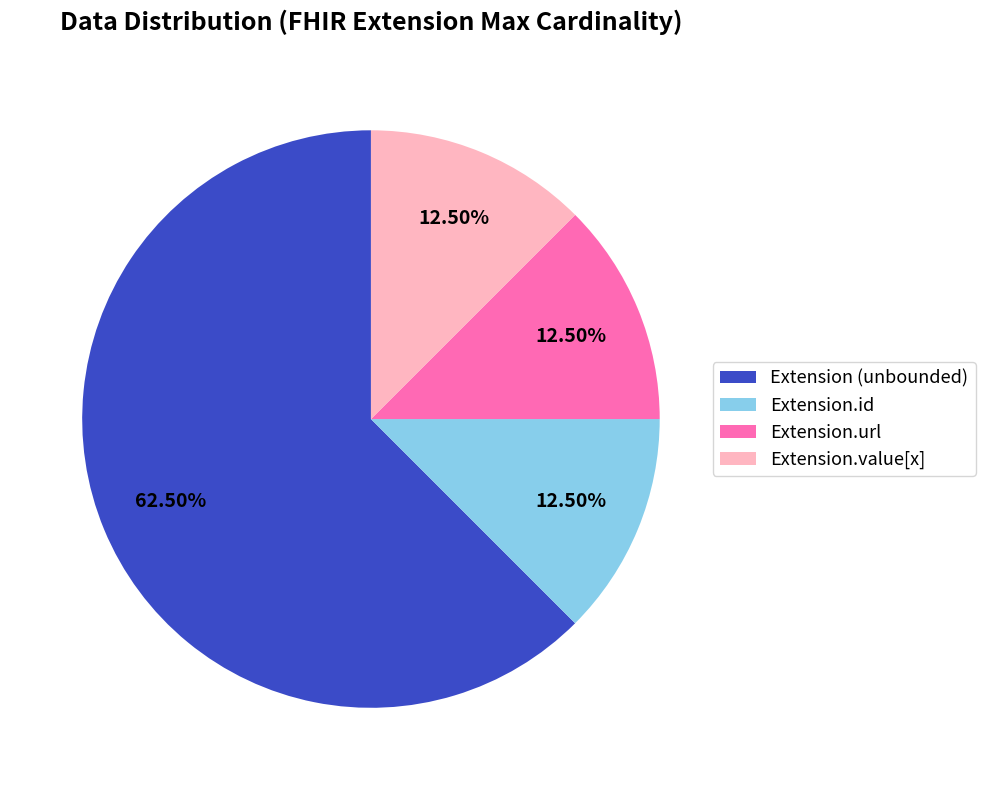

Is Extension.url the majority of the pie?

No